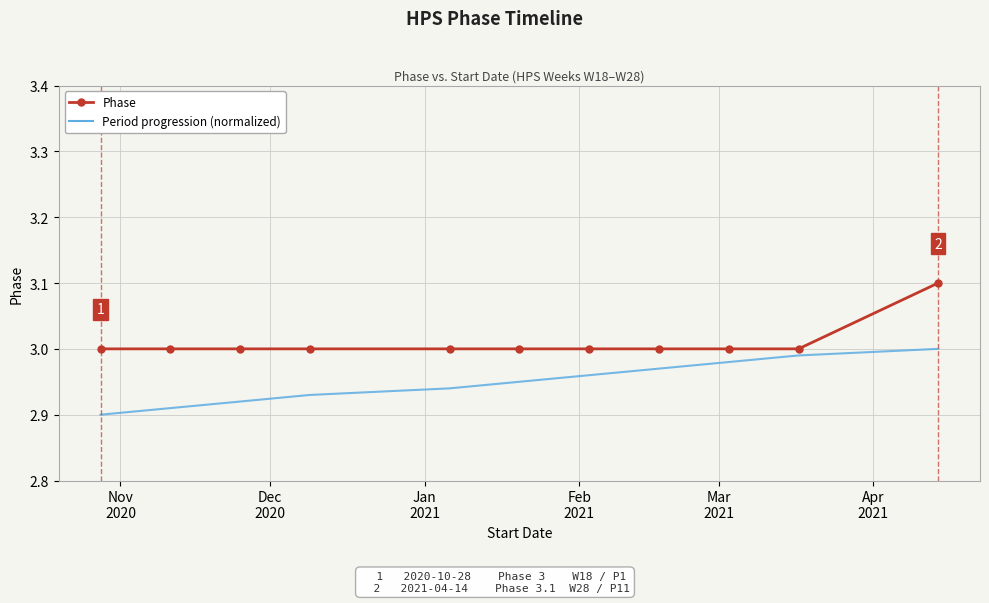

True or false: Period progression (normalized) has more than 2 interior local peaks.

False